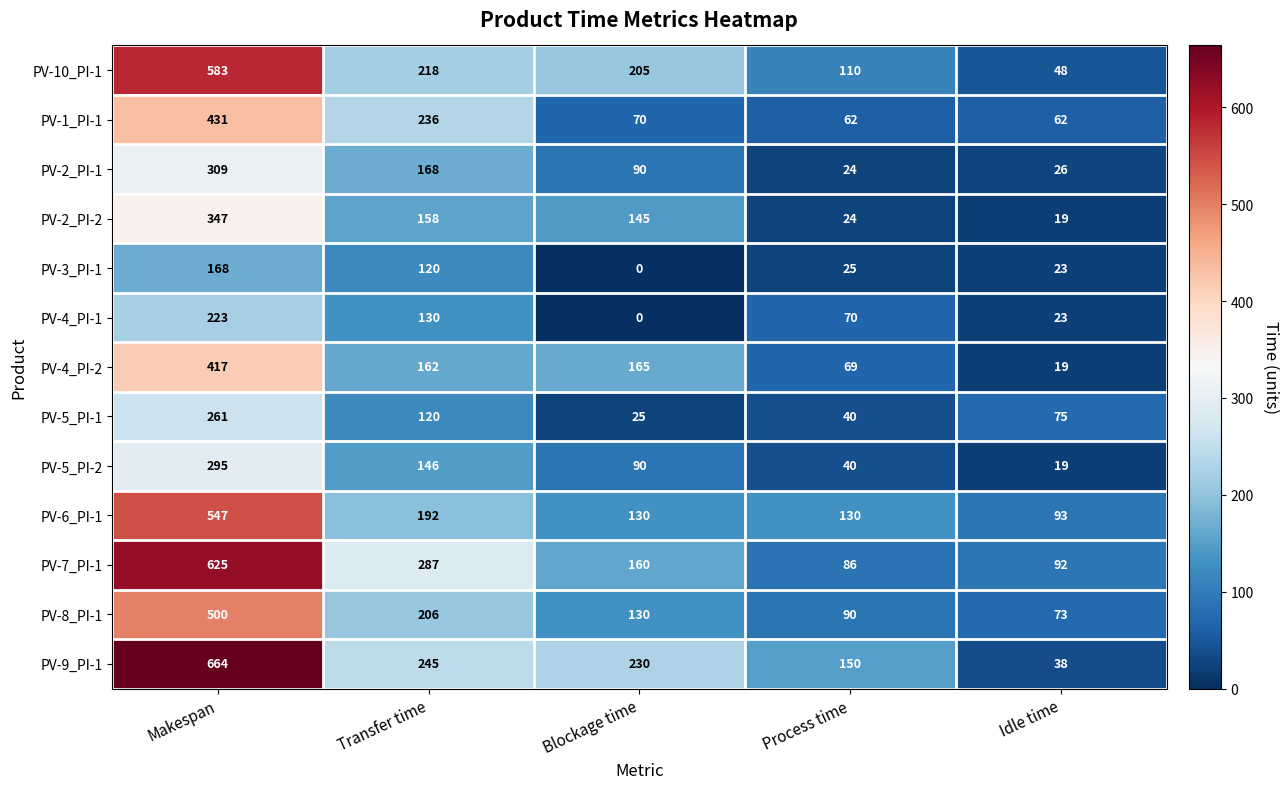

Between Makespan and Blockage time, which series saw the biggest shift?

PV-7_PI-1